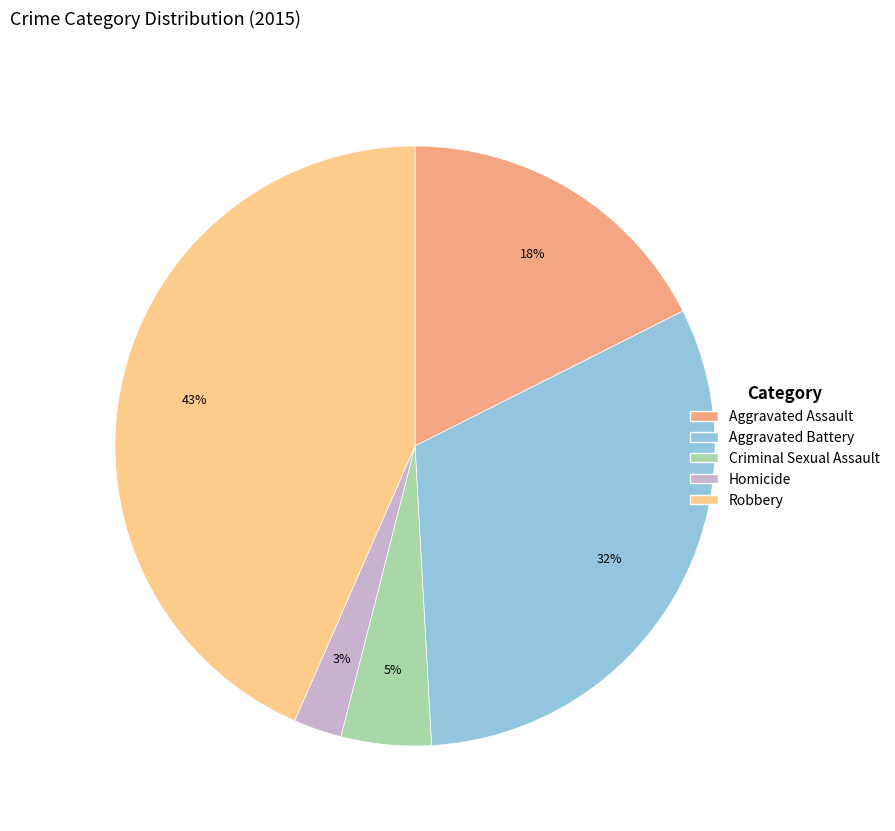

The Aggravated Assault slice represents 11% of the pie. True or false?

False